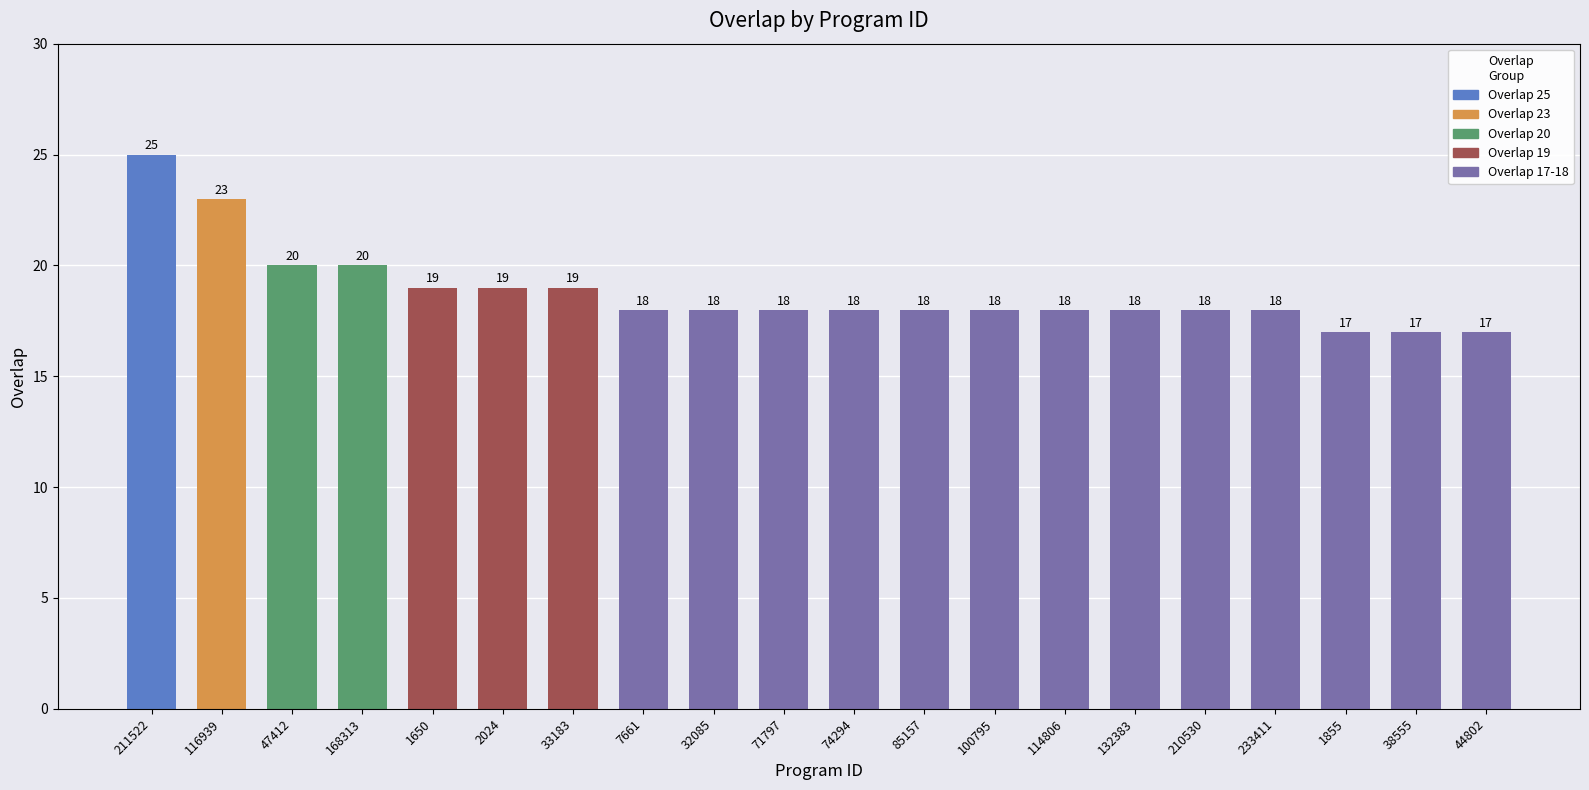

Approximately how many times larger is the value at 1855 compared to 38555?

1.0